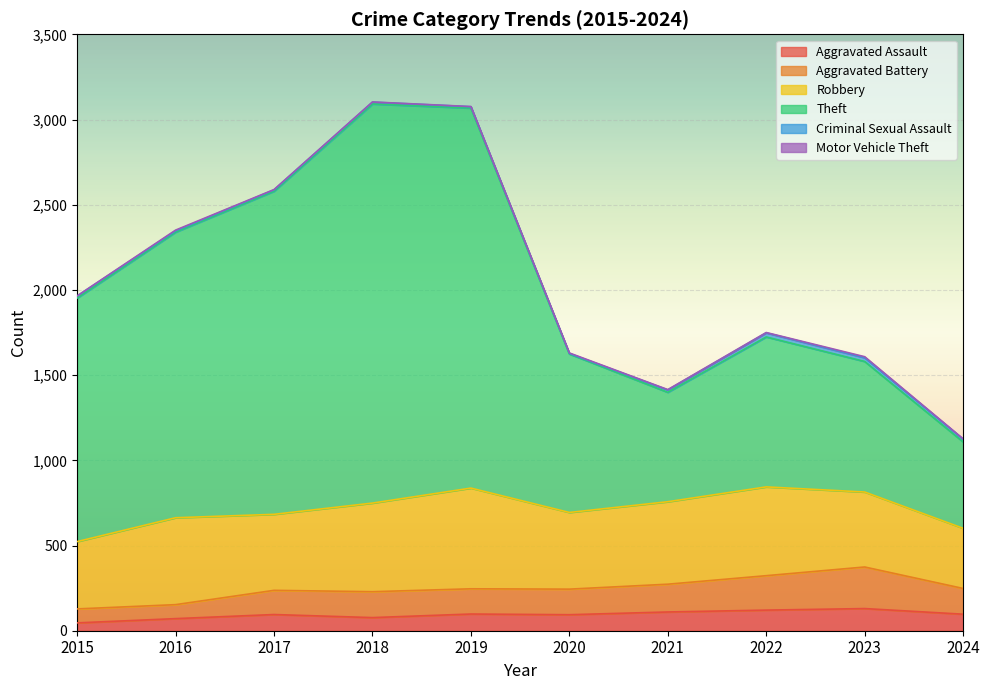

Is it true that Aggravated Assault equals 130 at 2023?

True